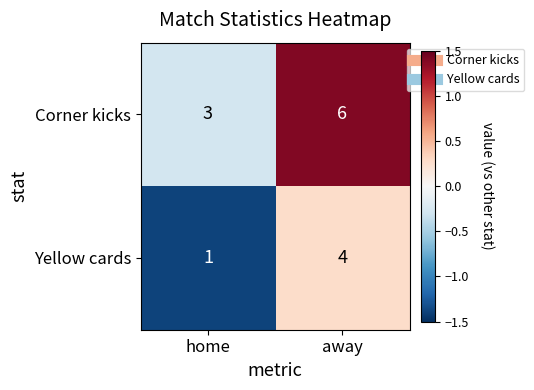

Which series has the largest total across all categories?

Corner kicks